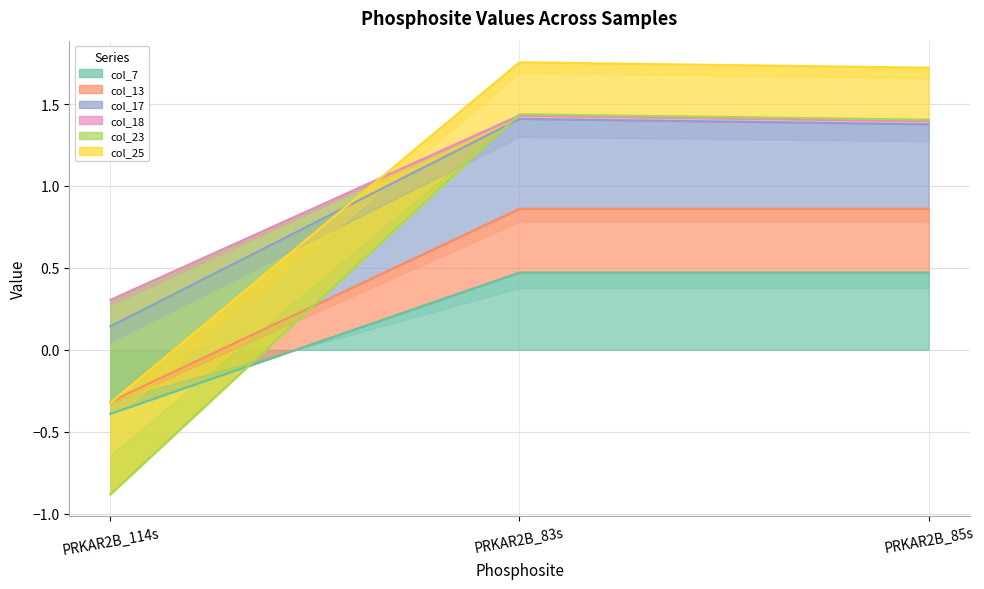

Rank the categories by col_25 value from lowest to highest.

PRKAR2B_114s, PRKAR2B_85s, PRKAR2B_83s